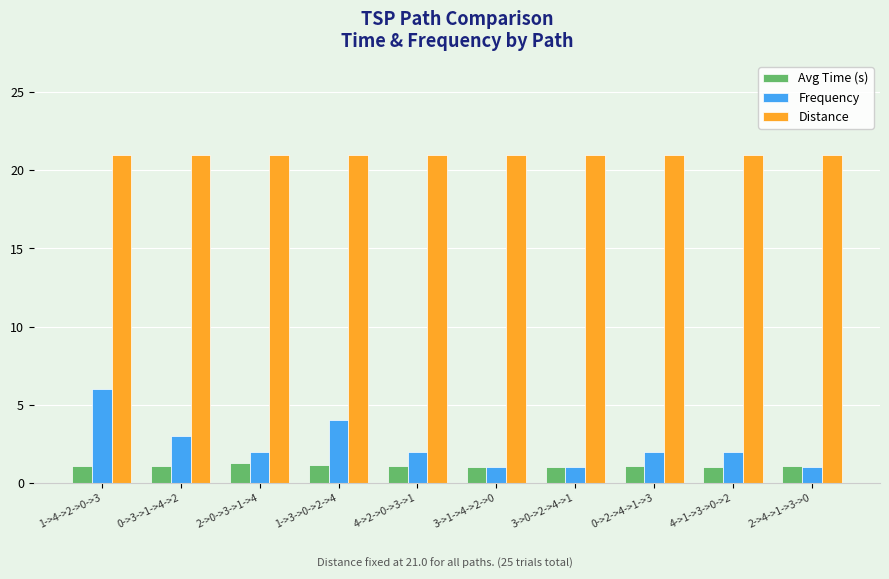

What is the average value of the Distance series?

21.0